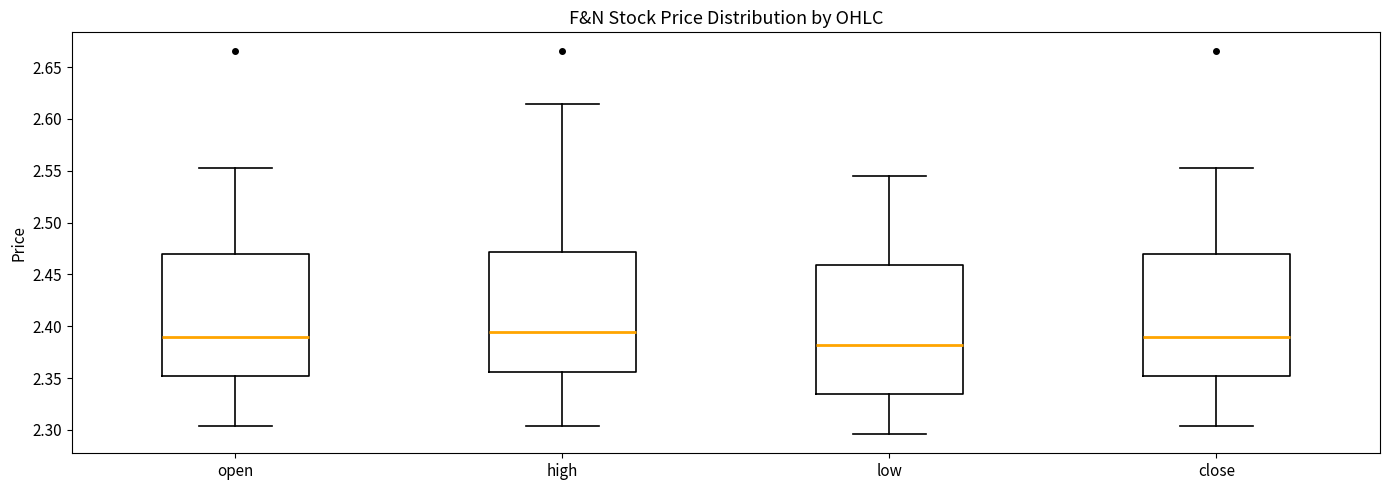

Which box is the tallest, from its lower edge to its upper edge?

low